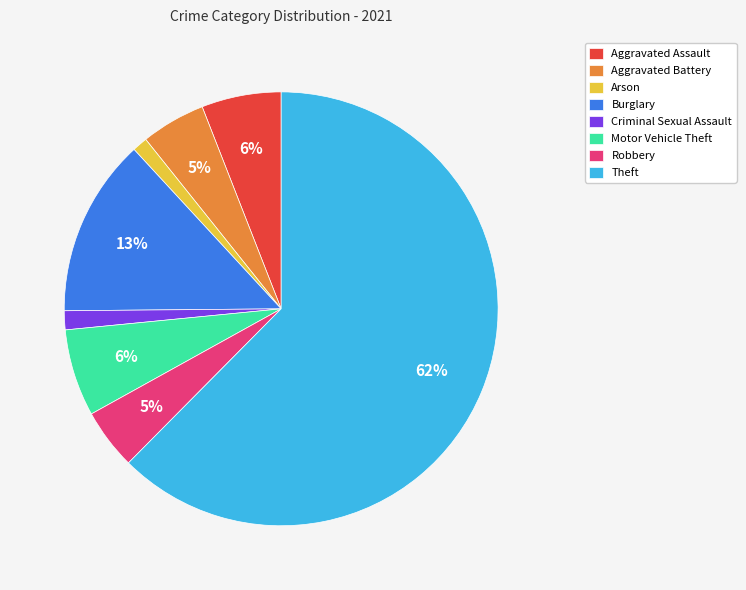

True or false: Robbery accounts for 15% of the total.

False